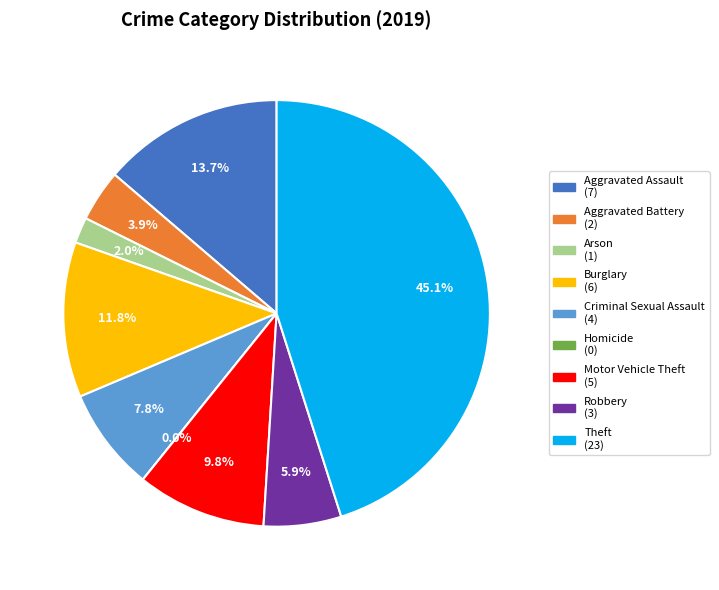

Between Aggravated Assault and Burglary, which is larger?

Aggravated Assault